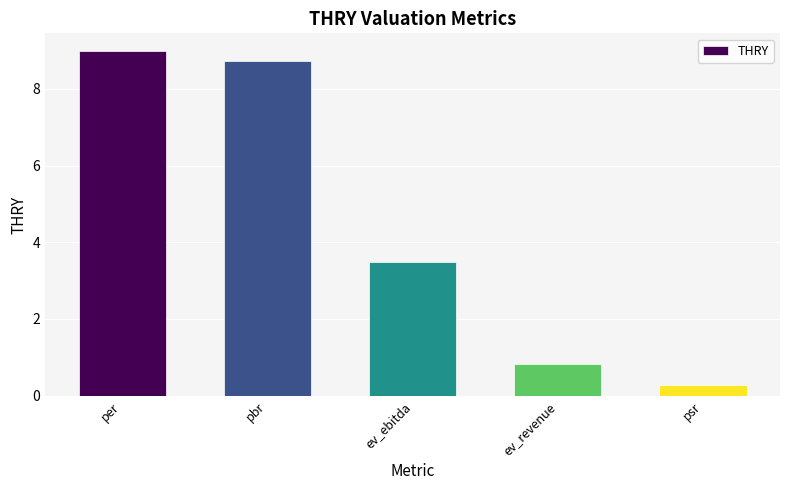

Count the number of categories in the chart.

5